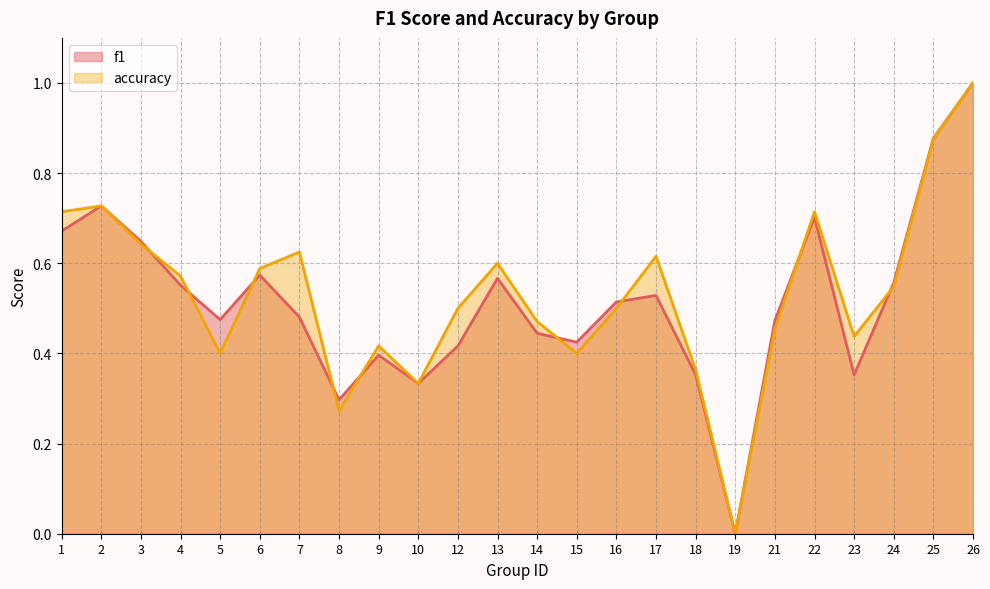

True or false: accuracy and f1 intersect in this chart.

True